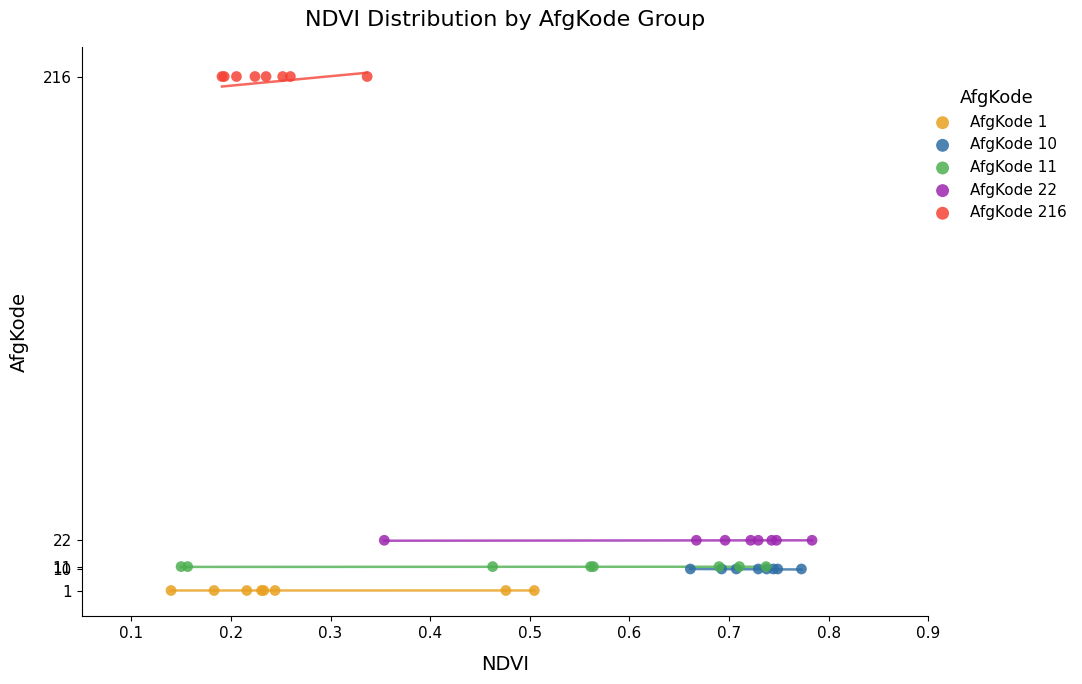

What are all the series names shown in the legend?

AfgKode 1, AfgKode 10, AfgKode 11, AfgKode 22, AfgKode 216